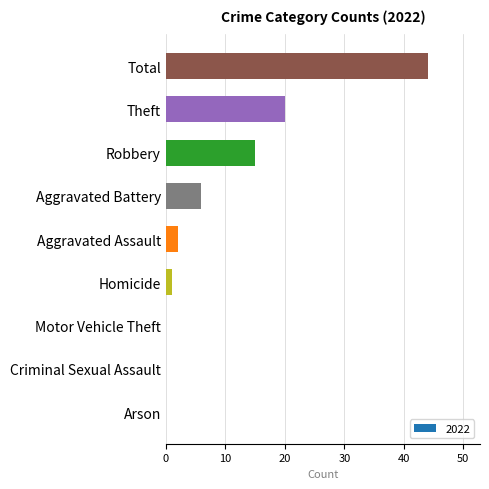

Which label corresponds to the largest value in the chart?

Total